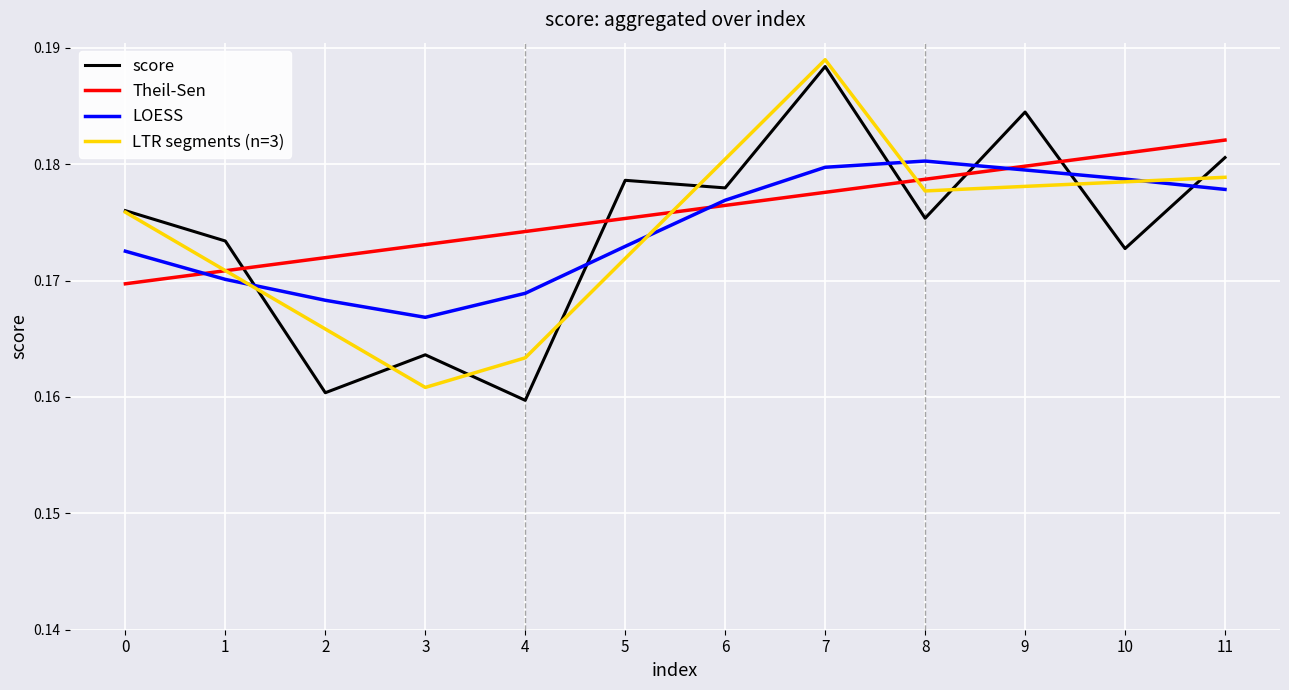

True or false: LOESS has more than 1 interior local peaks.

False